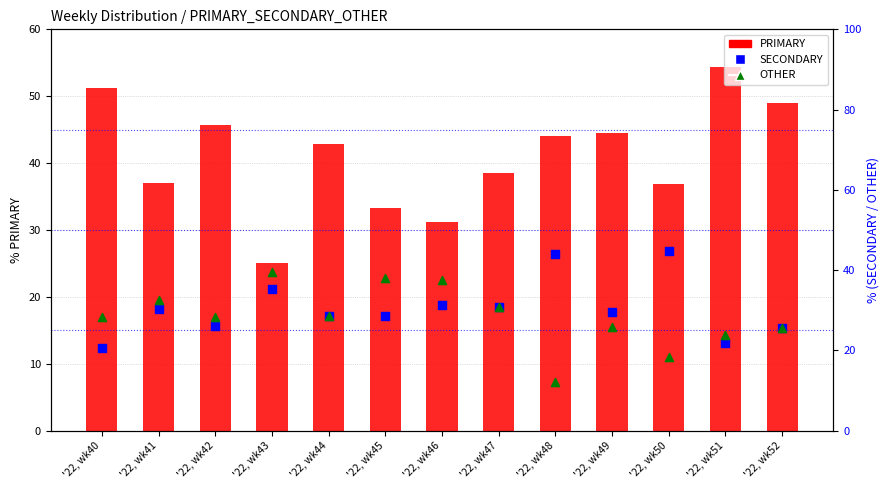

Is the value of SECONDARY at '22, wk45 greater than the value of OTHER at '22, wk47?

No